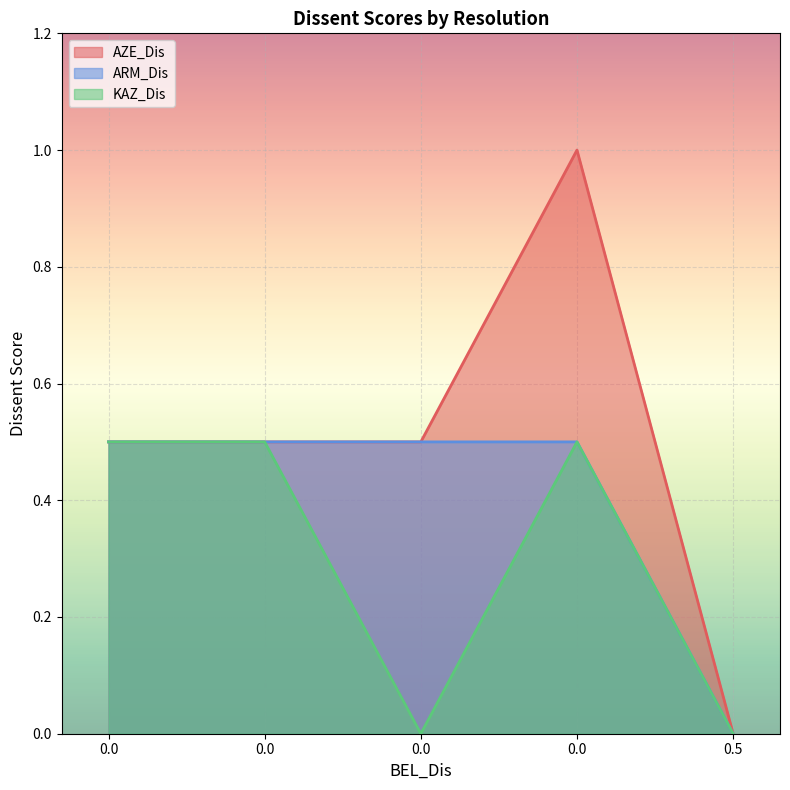

Reading right to left, extract all data points from this chart.

AZE_Dis: 0.0	1.0	0.5	0.5	0.5
ARM_Dis: 0.0	0.5	0.5	0.5	0.5
KAZ_Dis: 0.0	0.5	0.0	0.5	0.5